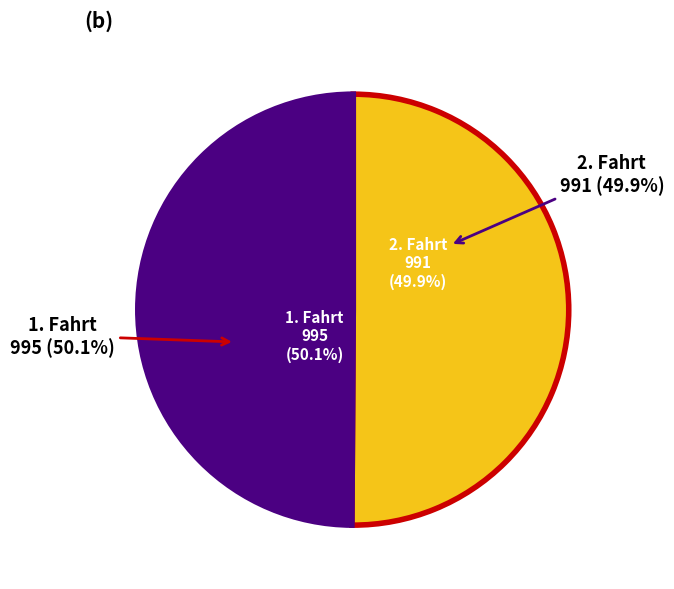

What is the smallest slice in the pie chart?

2. Fahrt